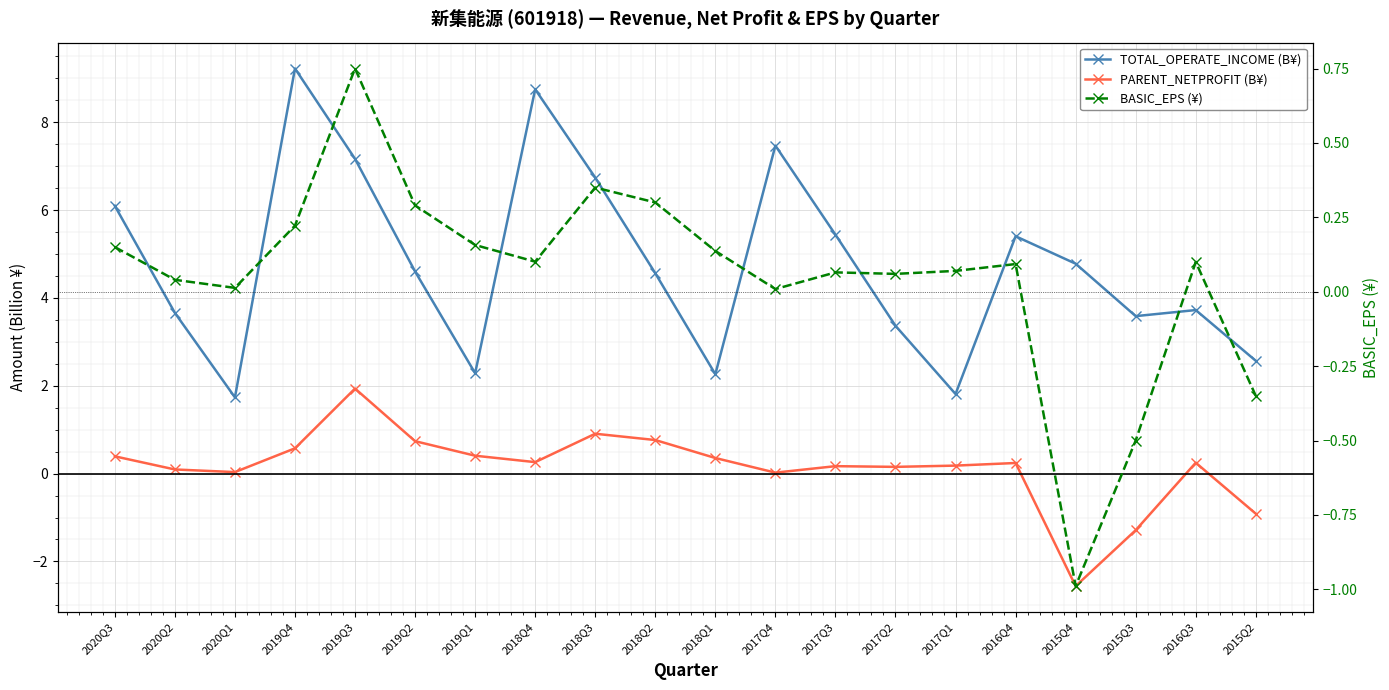

How many series are shown in this chart?

3